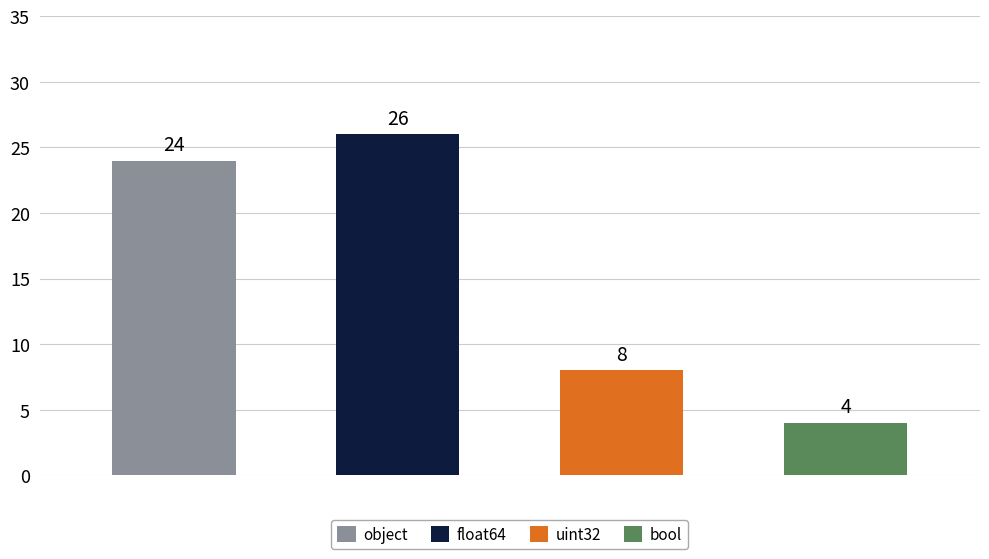

Are the bars grouped side by side (vs. stacked)?

No